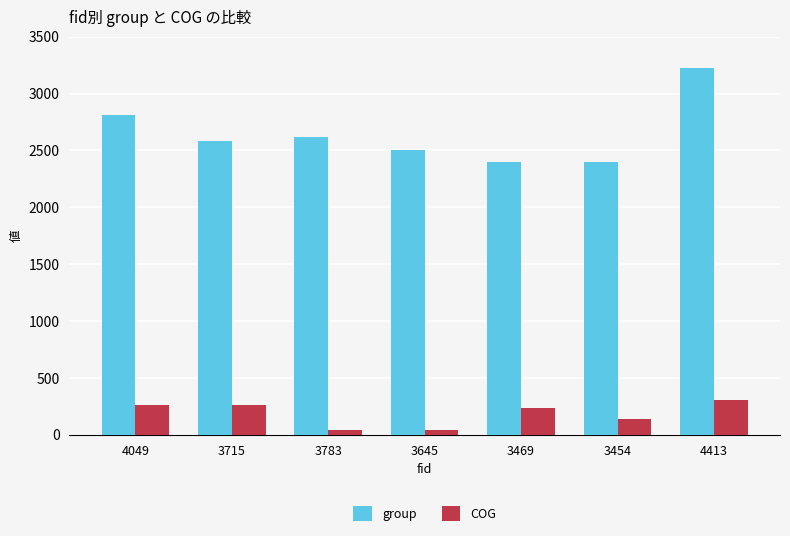

What is the difference between the COG values at 3783 and 4049?

217